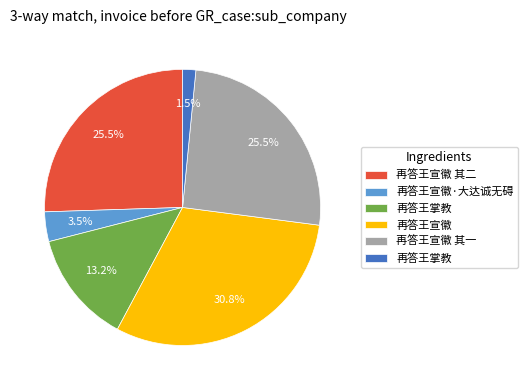

To the nearest percent, what is the difference between the largest and smallest slice percentages?

29%